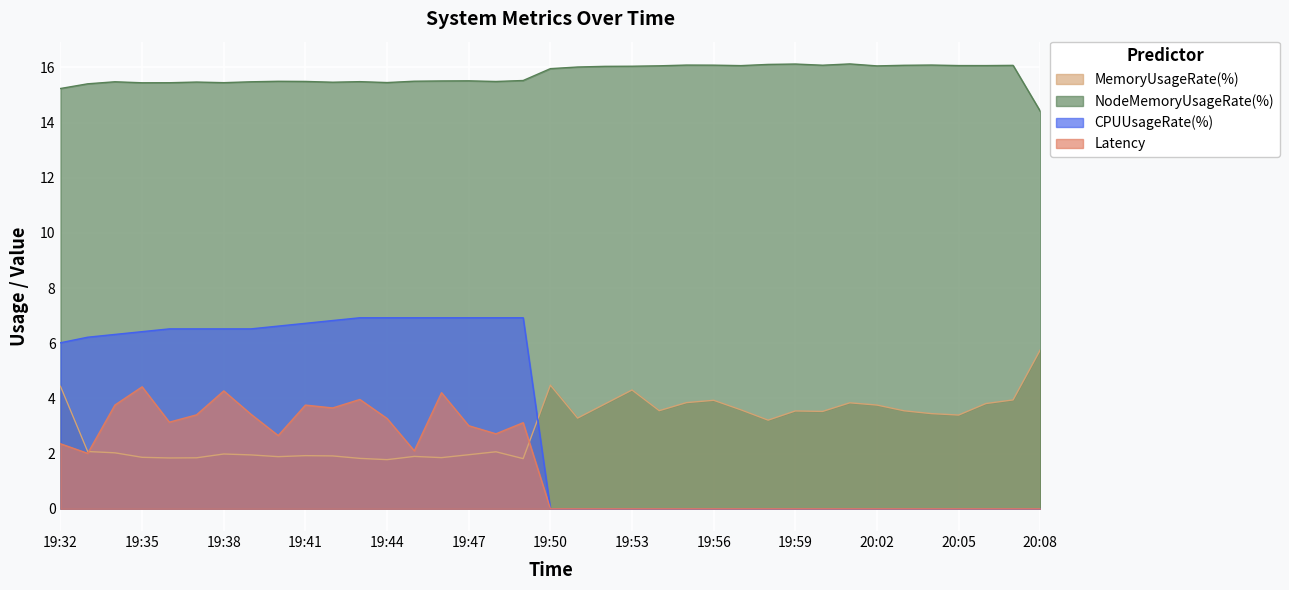

What is the sum of the MemoryUsageRate(%) values at 19:55 and 19:52?

7.6